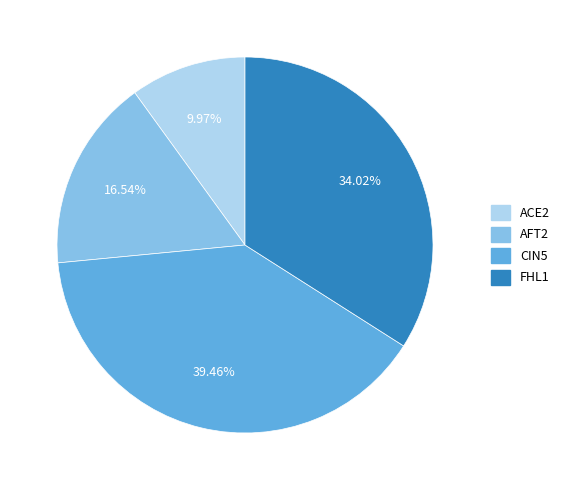

Which has a higher value, ACE2 or CIN5?

CIN5